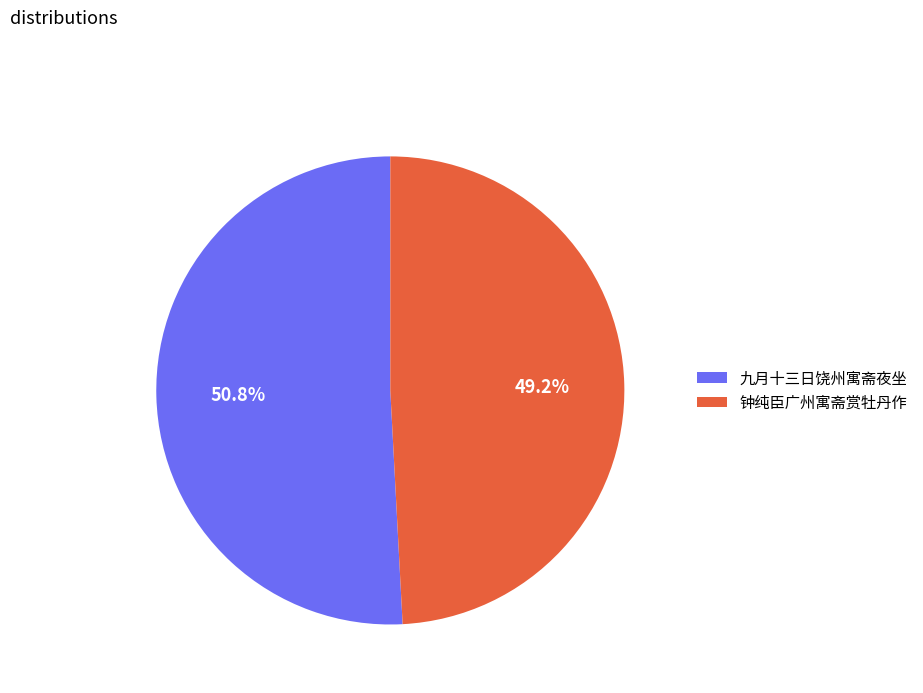

To the nearest percent, what is the combined percentage of 钟纯臣广州寓斋赏牡丹作 and 九月十三日饶州寓斋夜坐?

100%